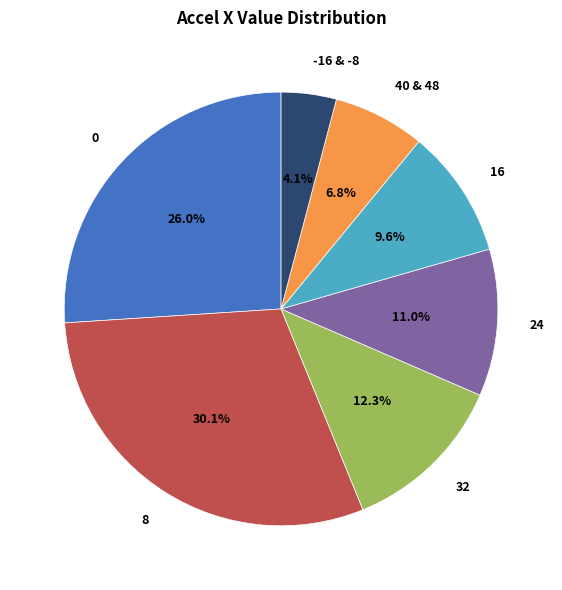

What is the largest slice in the pie chart?

8